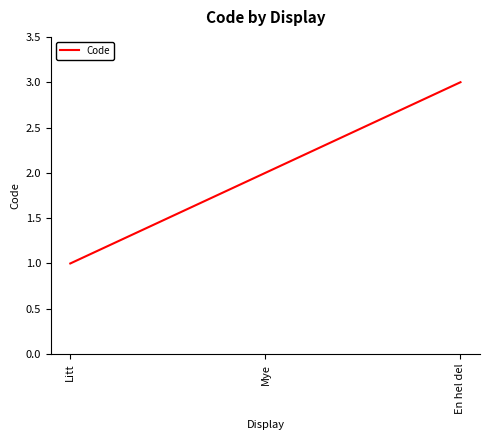

Reading left to right, what are all the values shown in this chart?

Litt=1	Mye=2	En hel del=3